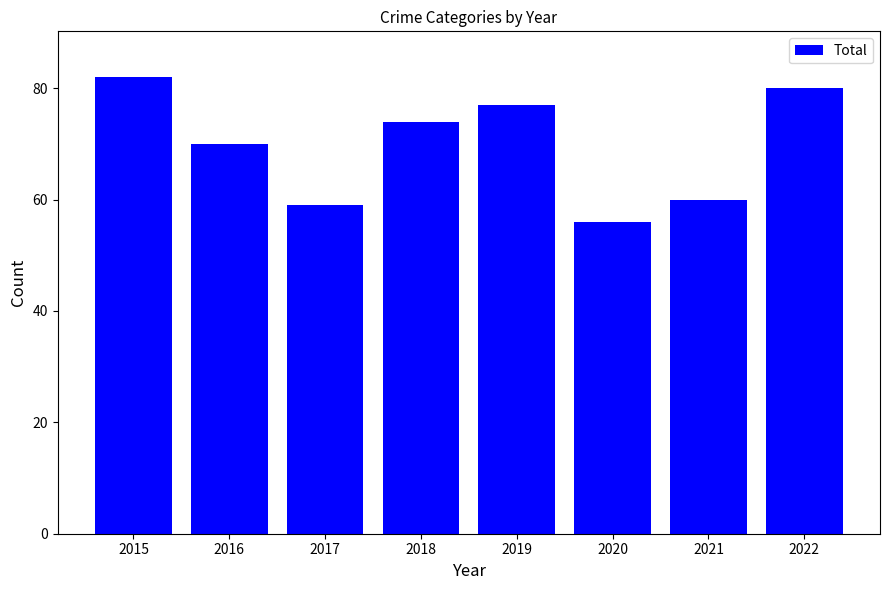

Where is the data nearest to the value 69?

2016